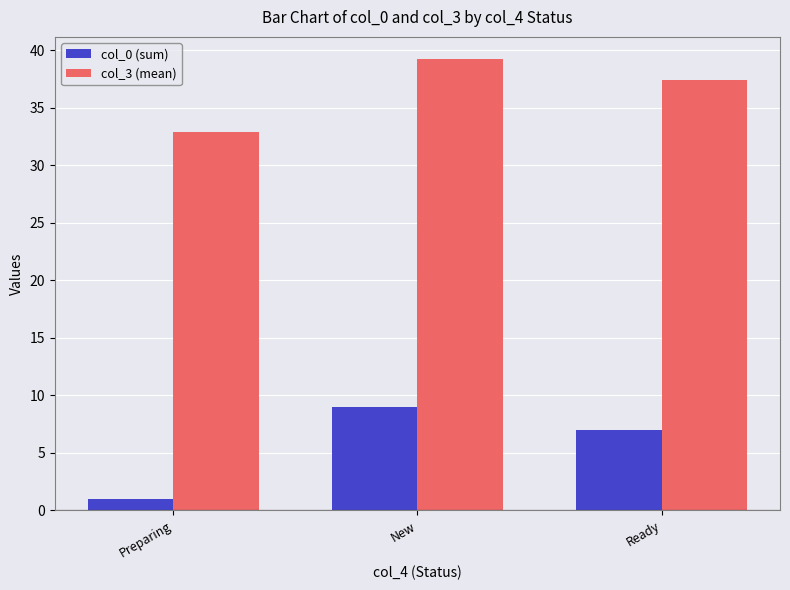

How many values in the col_3 (mean) series exceed 37?

2